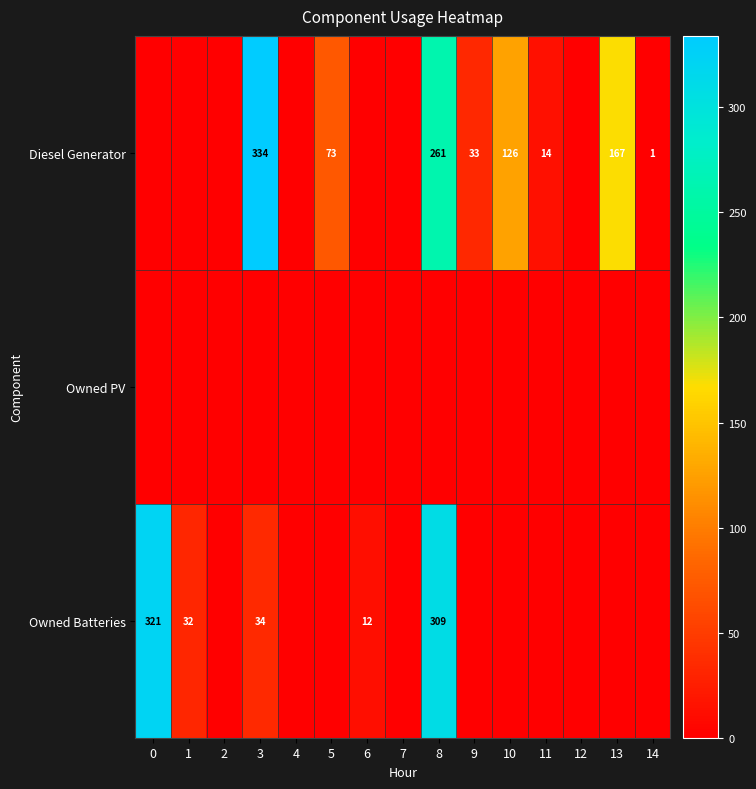

Which has a higher value, 12 or 7?

12